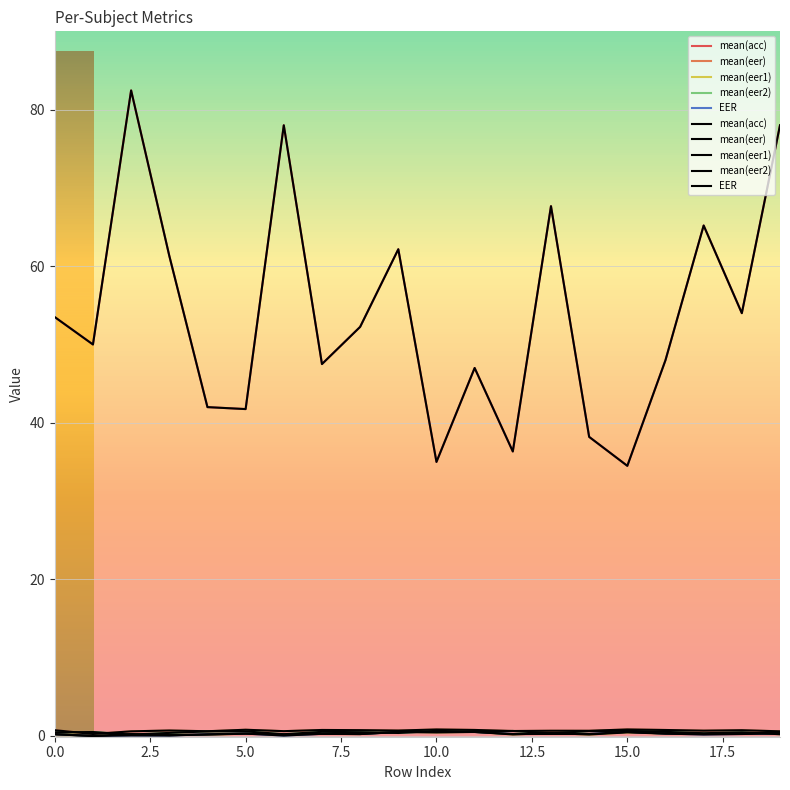

Which series has the widest spread of values?

mean(acc)